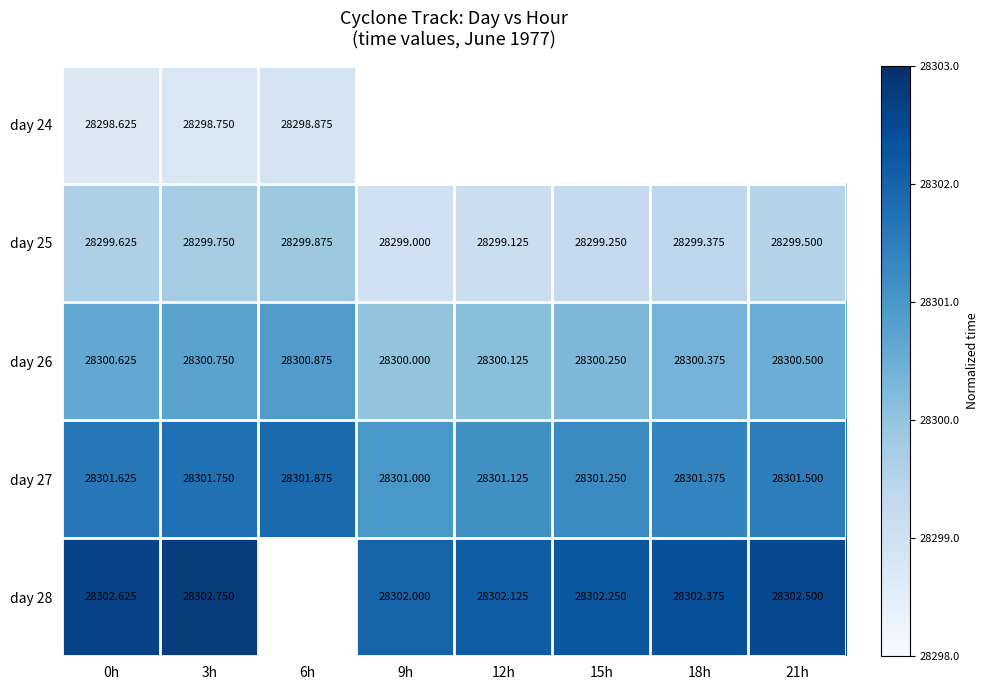

Rank the series at 21h from lowest to highest value.

day 24, day 25, day 26, day 27, day 28